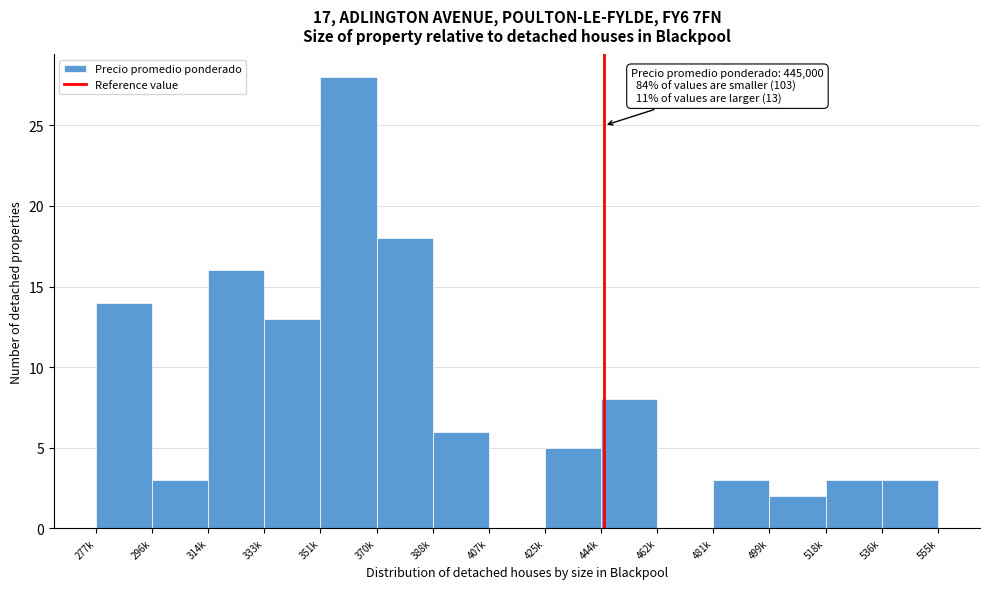

Reading right to left, list all the values displayed in this chart.

536k=3	518k=3	499k=2	481k=3	462k=0	444k=8	425k=5	407k=0	388k=6	370k=18	351k=28	333k=13	314k=16	296k=3	277k=14